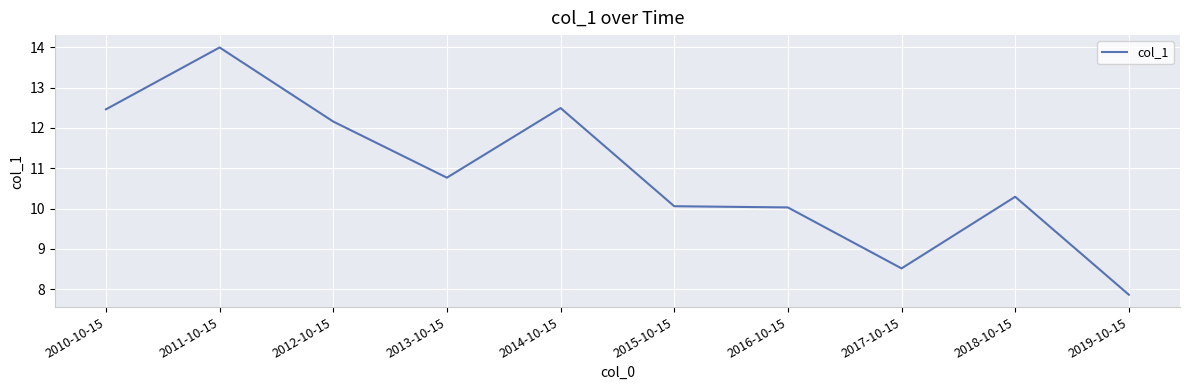

The value at 2012-10-15 is 6.1. True or false?

False